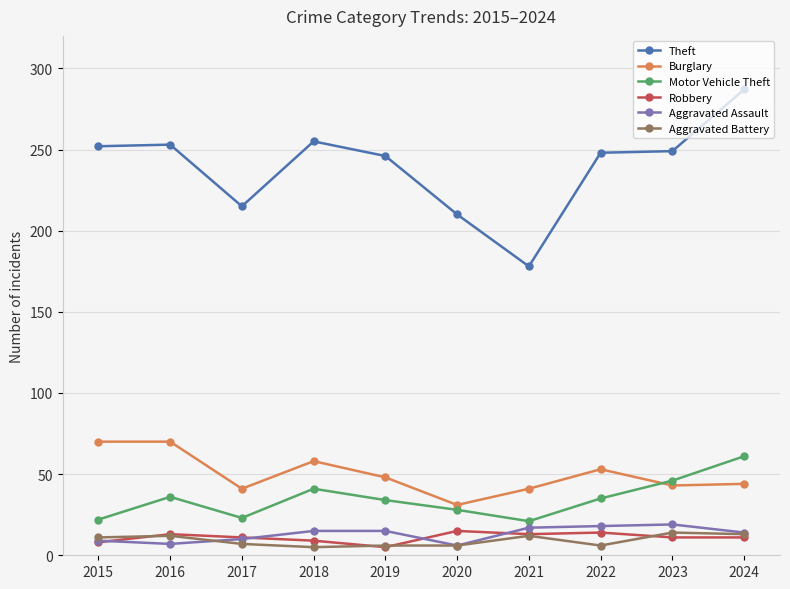

Does the chart have visible grid lines?

Yes